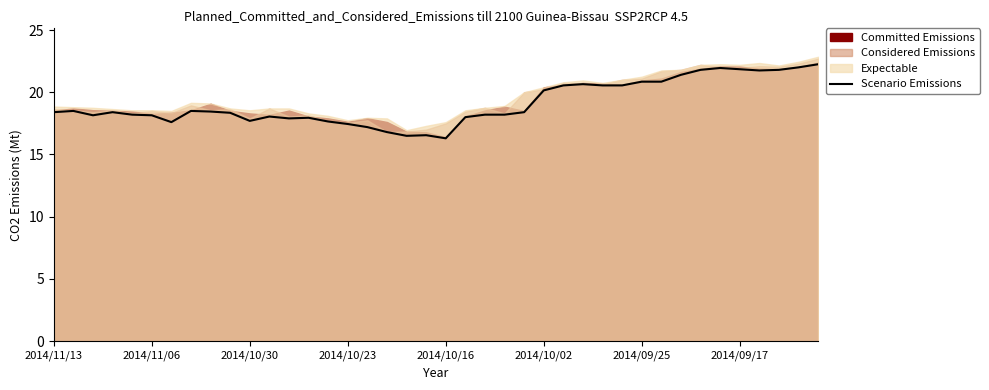

Which has a higher value, 31 or 24?

31